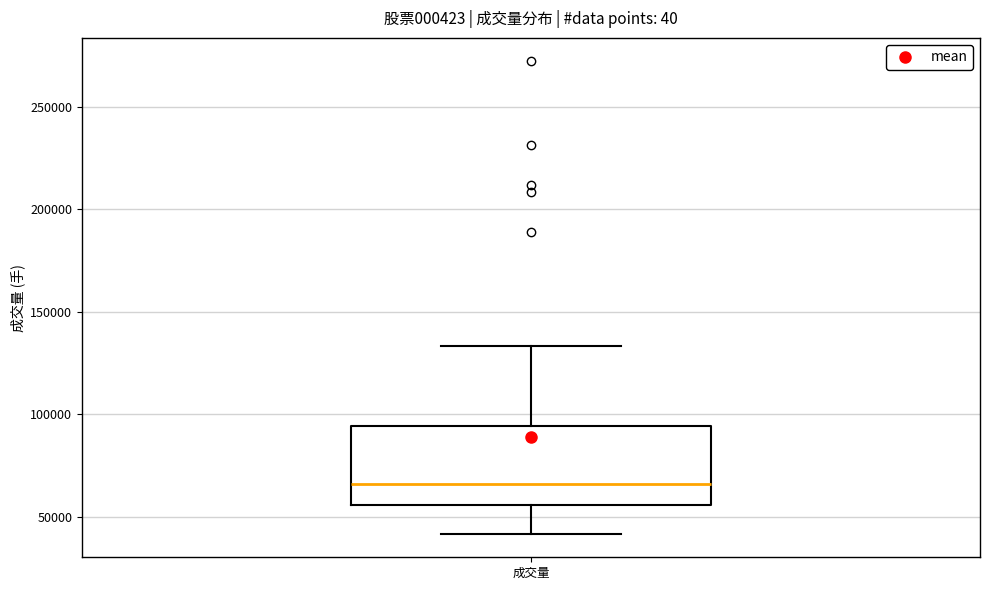

Transcribe this box plot: give where the median line is, the range the box spans, and where the two whiskers end, as read against the y-axis. The values are not printed on the chart, so give them approximately, as read against the axis.

median 65000, box 55000 to 95000, whiskers 40000 to 135000